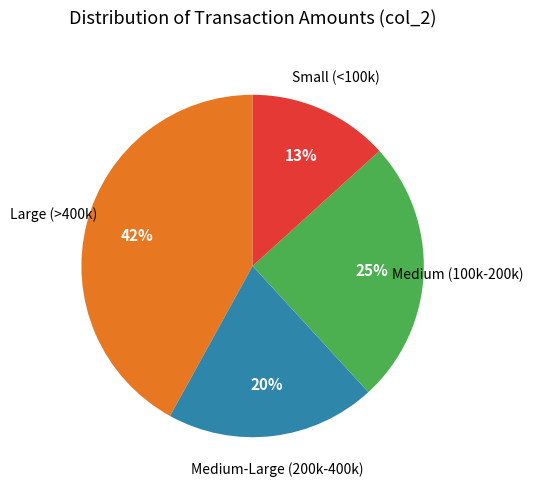

To the nearest percent, what is the average slice percentage?

25%